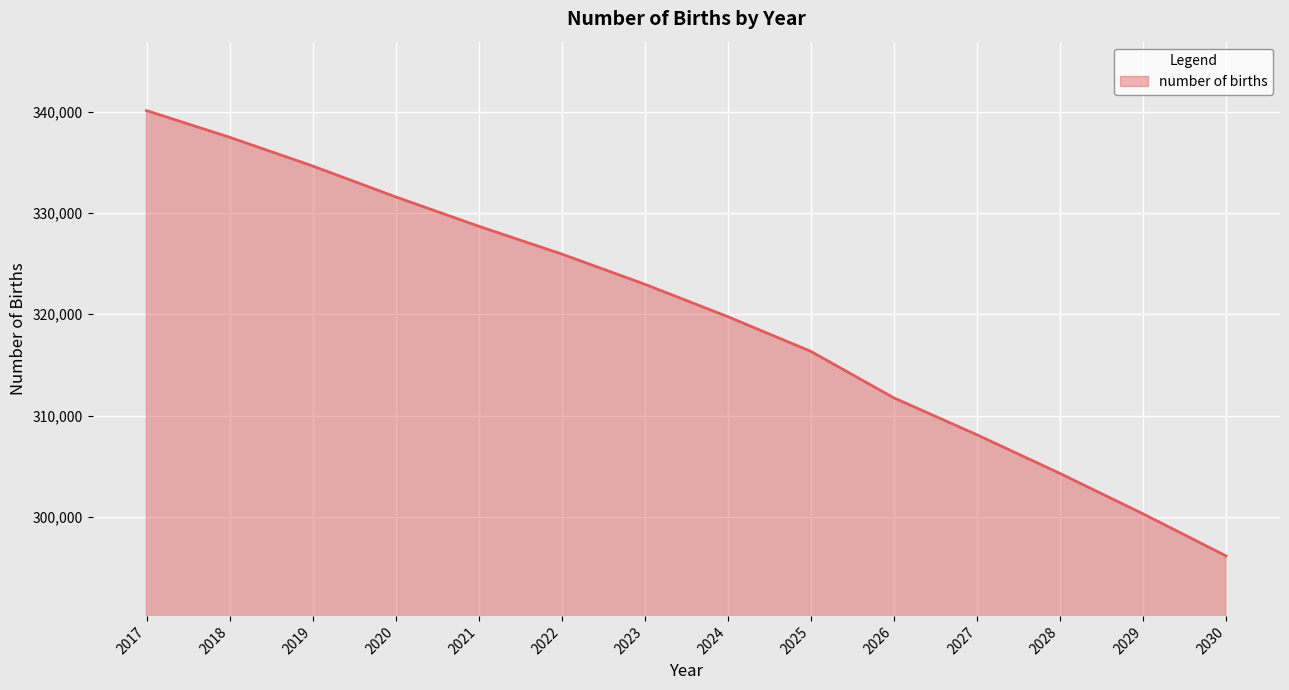

True or false: there are more than 0 points higher than both neighbors.

False